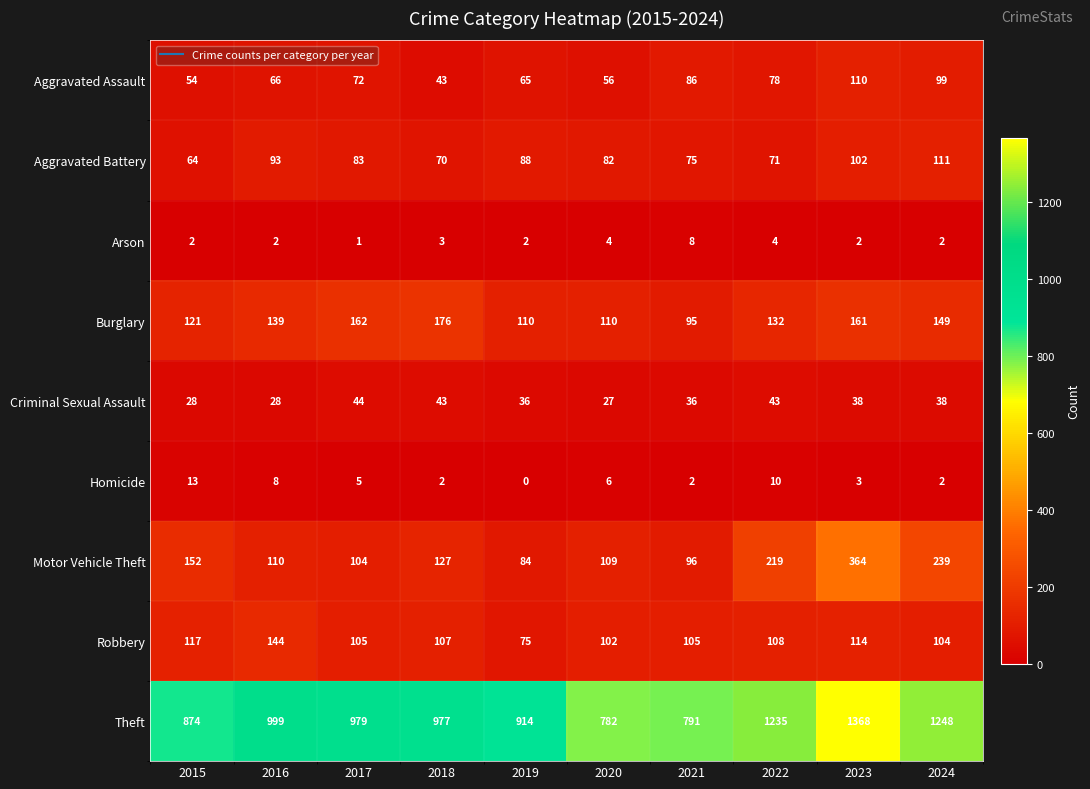

Which series has the largest total across all categories?

Theft